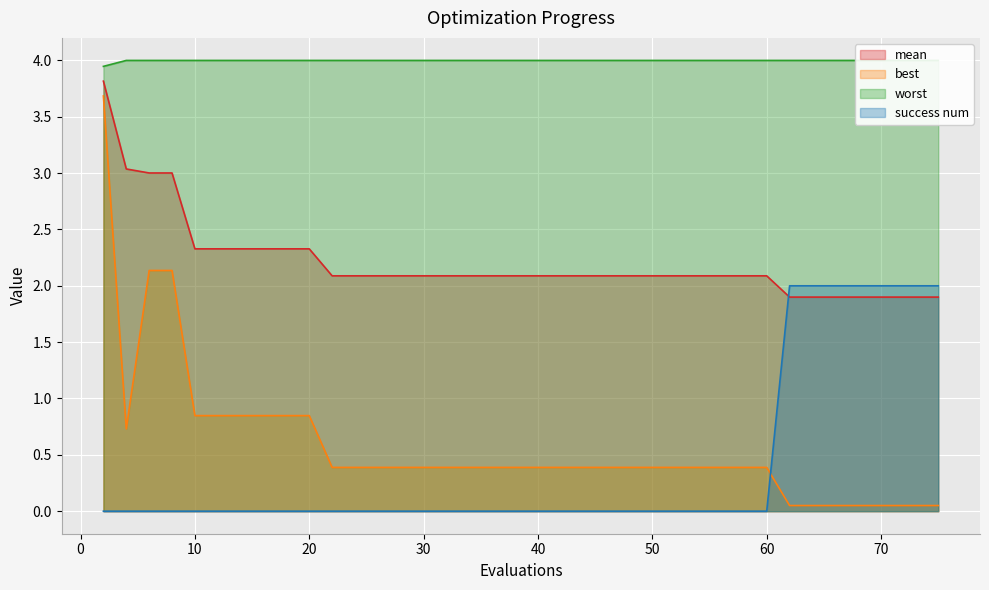

What is the difference between the mean values at 60 and 73?

0.2